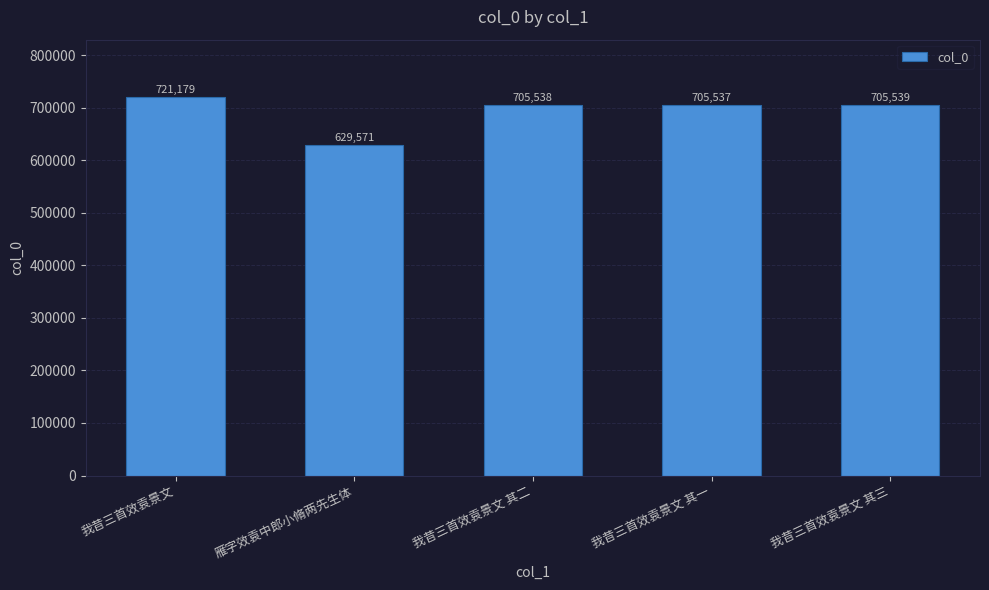

The chart shows a value of 410850 at 雁字效袁中郎小脩两先生体. True or false?

False